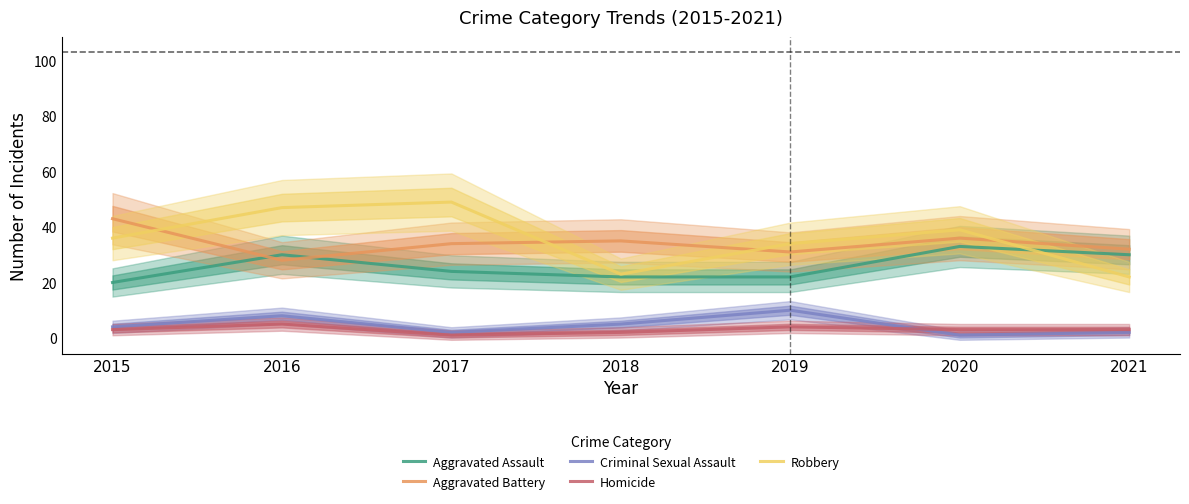

Count the number of data series in this chart.

5